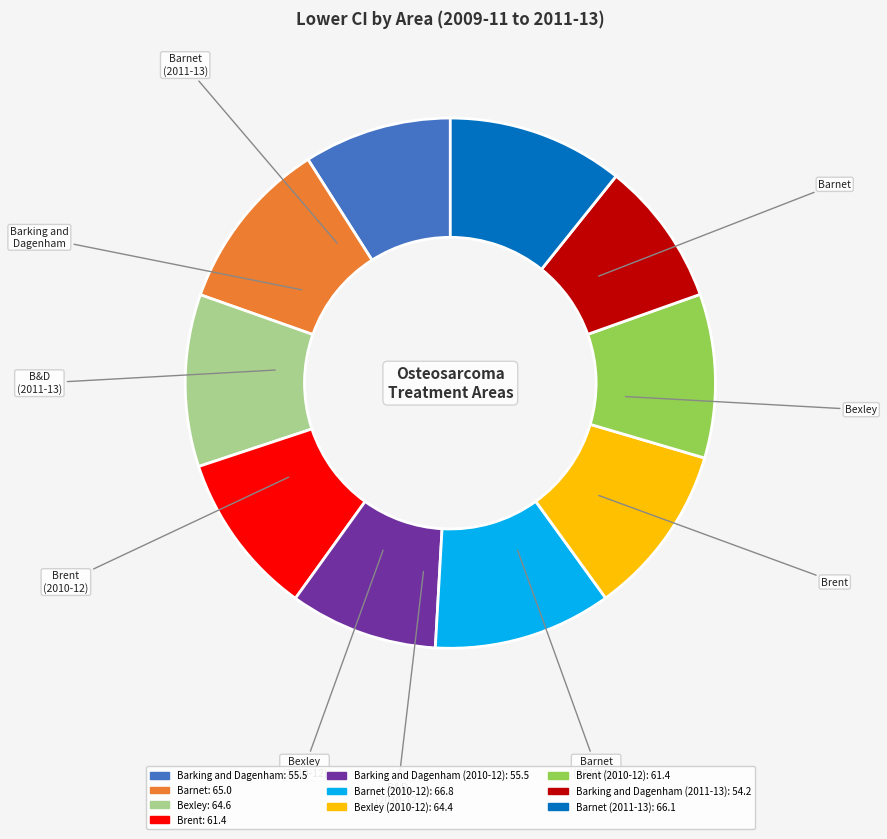

Does any single category account for the majority?

No